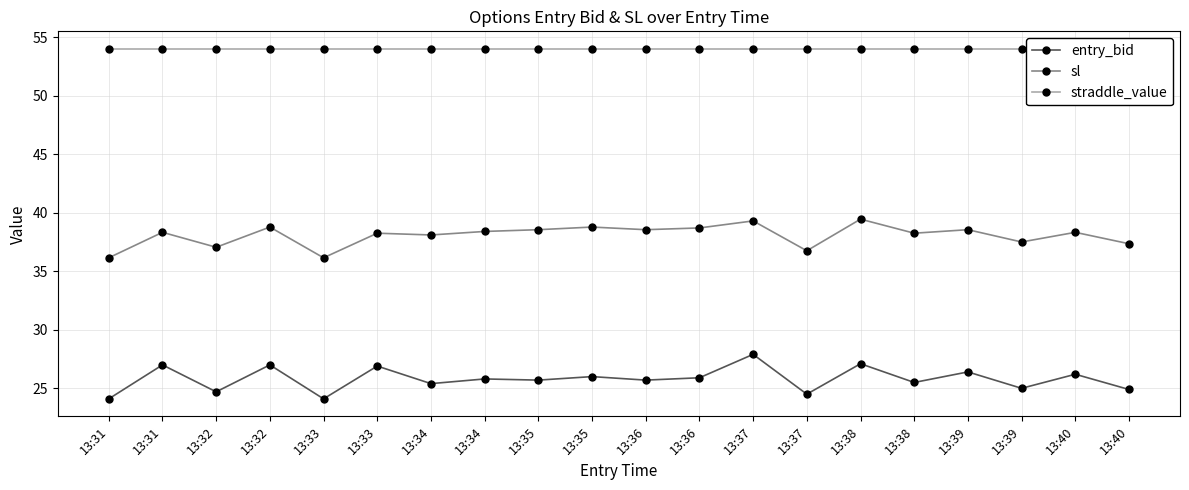

What is the difference between the second highest and second lowest values in the sl series?

3.1